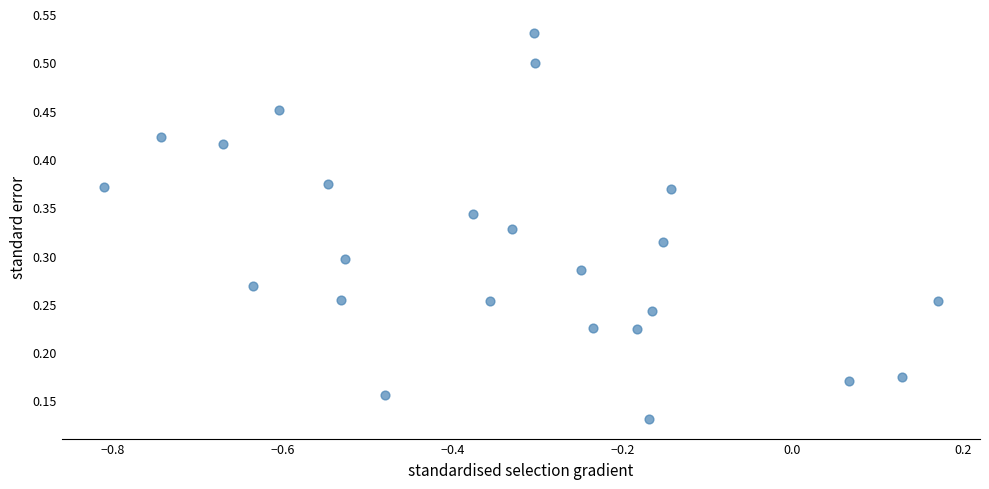

What is the range of X values (max minus min)?

1.0